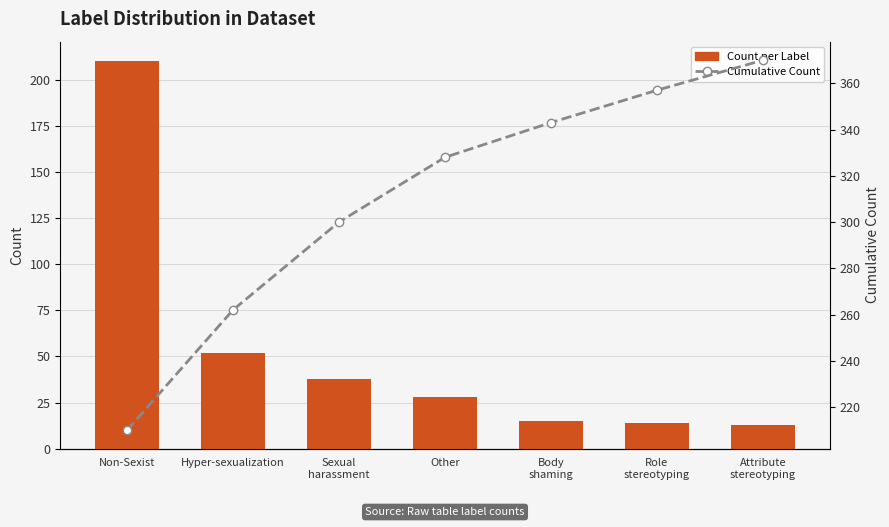

What position from the left is Sexual
harassment?

3